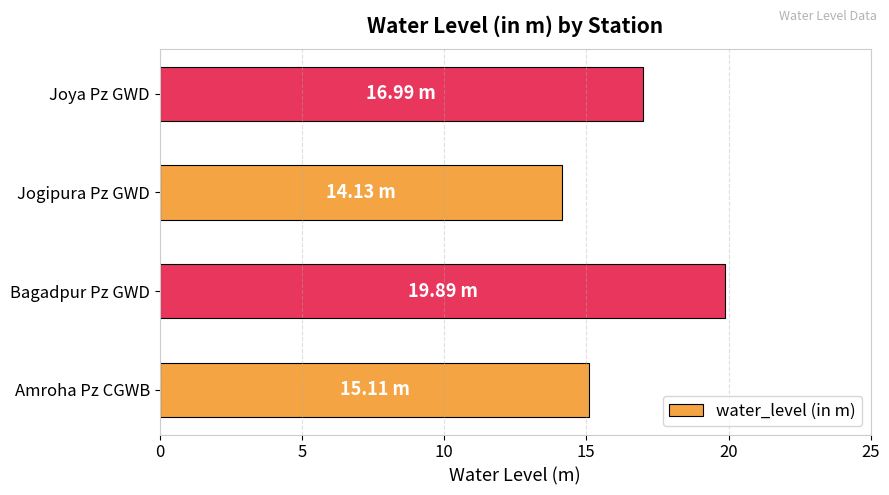

What is the difference between the maximum and minimum values?

5.8